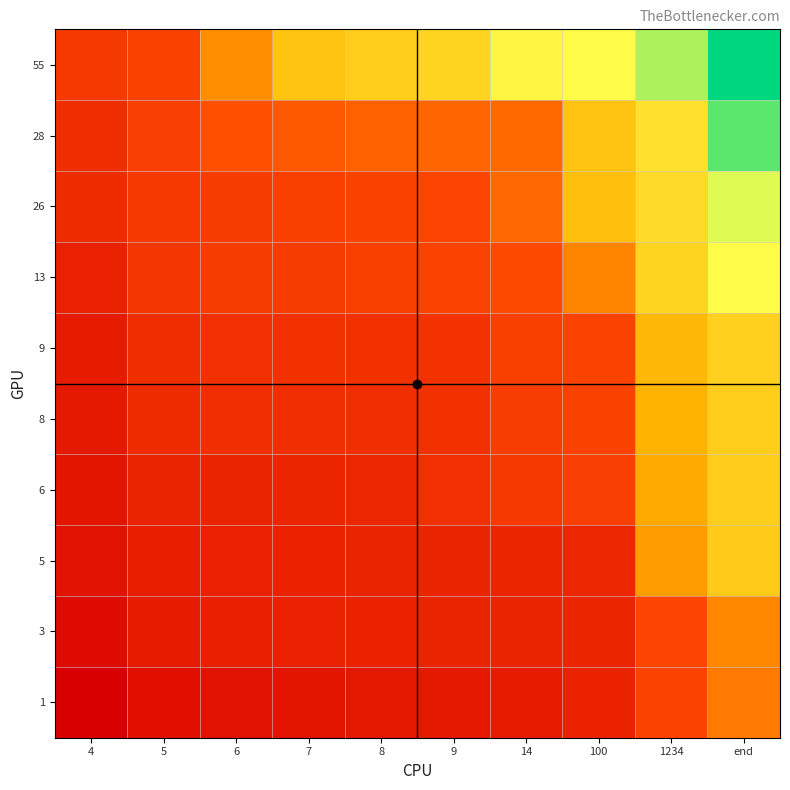

List the series in order of their peak value, highest first.

55, 28, 26, 13, 9, 8, 6, 5, 3, 1